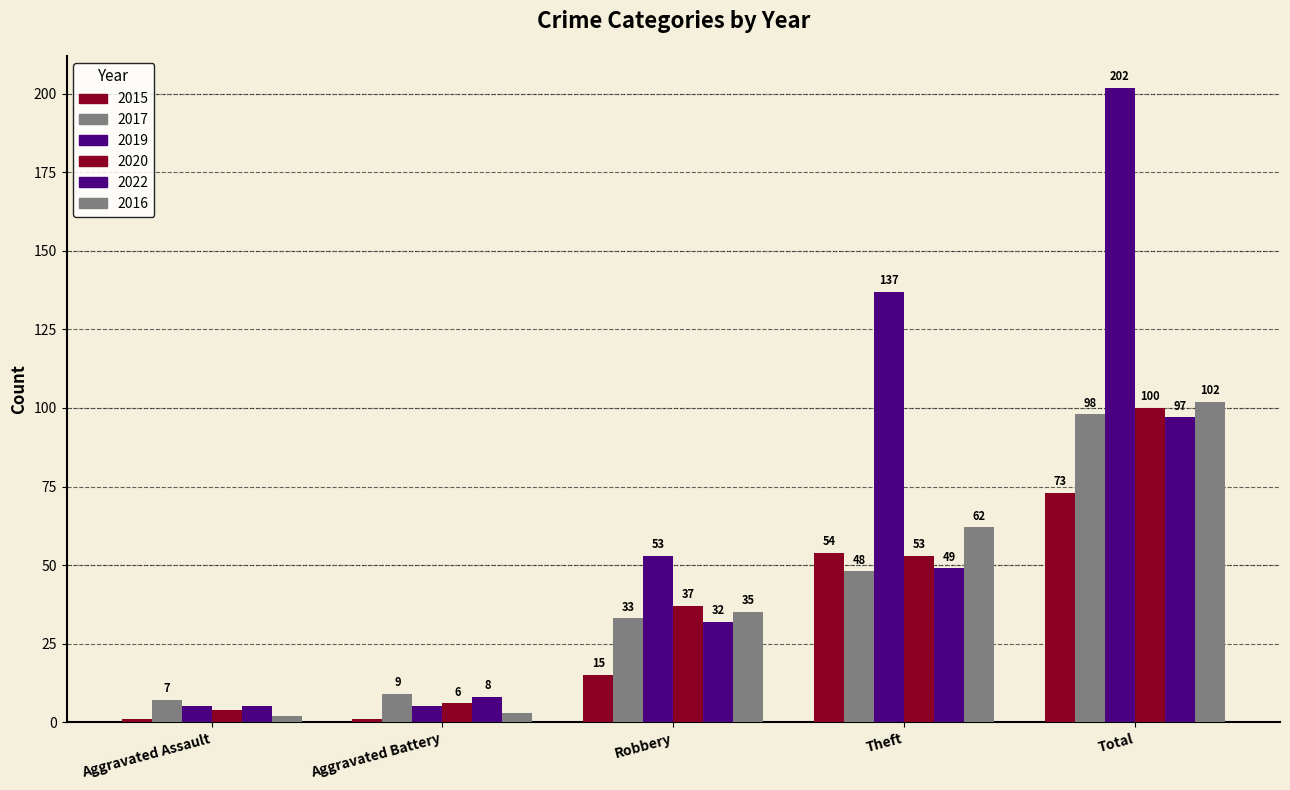

Which has a higher value, Total or Theft?

Total